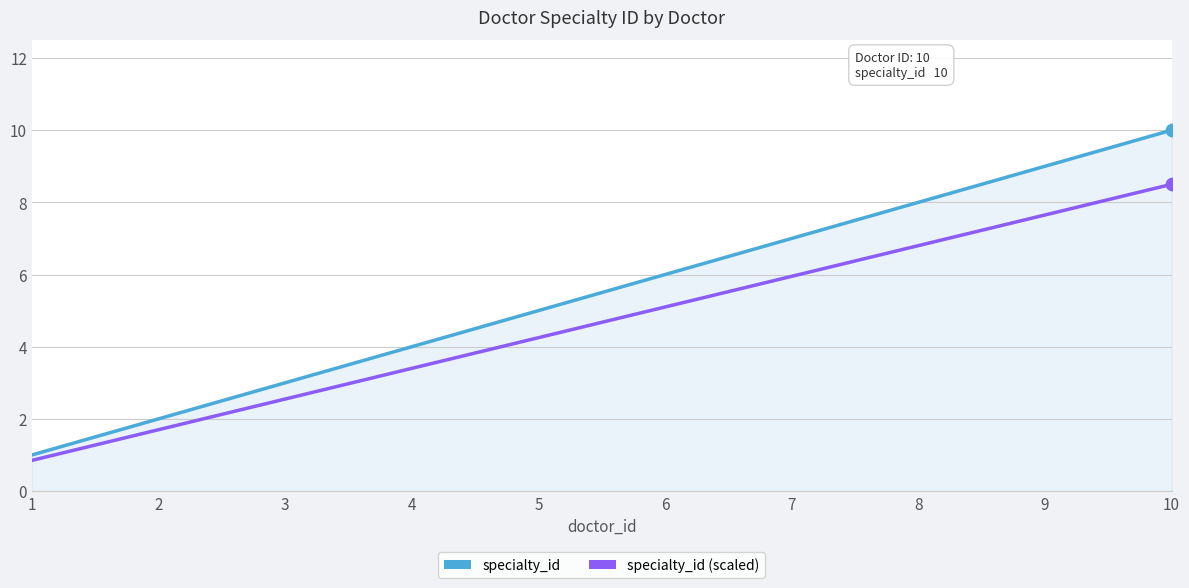

Rank the series by their average value, from lowest to highest.

specialty_id (scaled), specialty_id